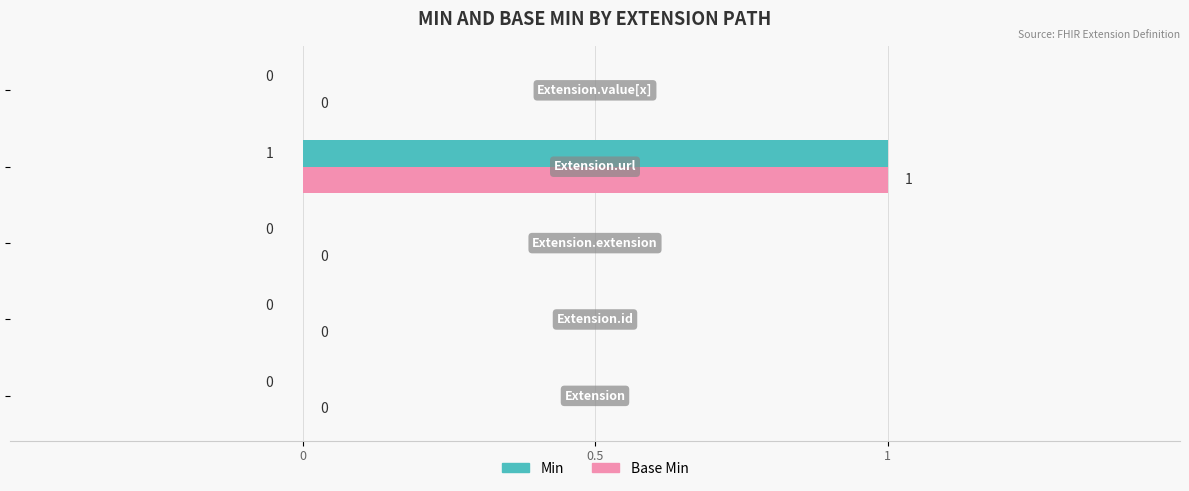

How many Min values are between 0 and 1?

5